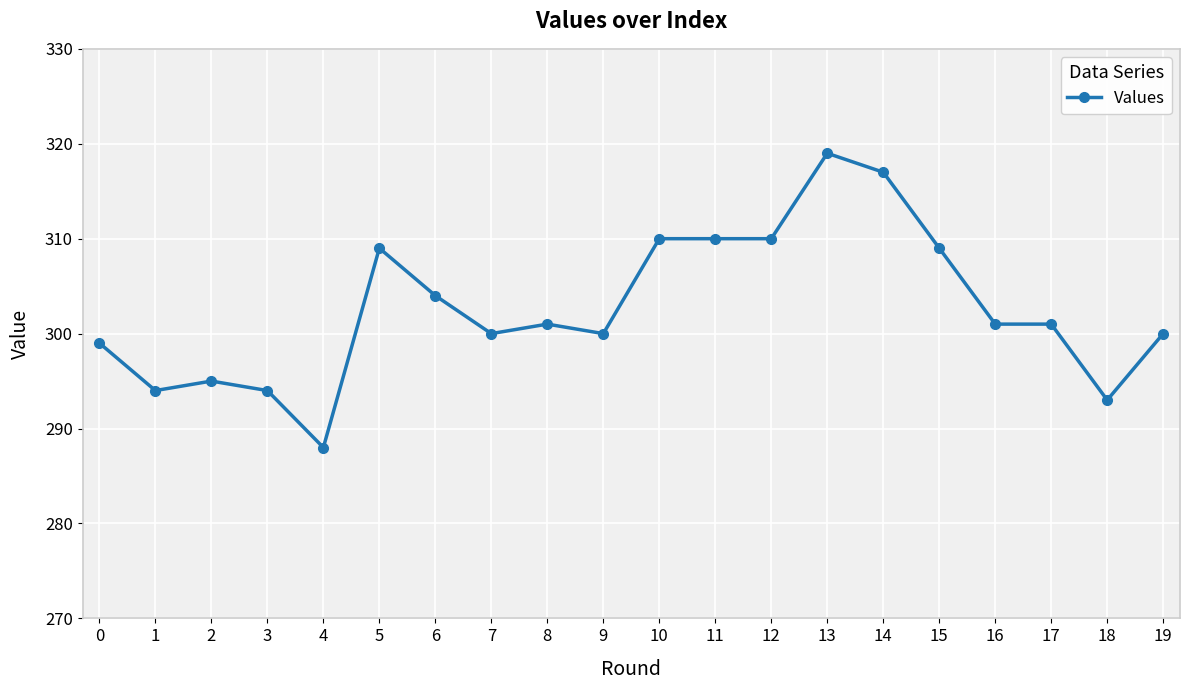

Count the number of data series in this chart.

1